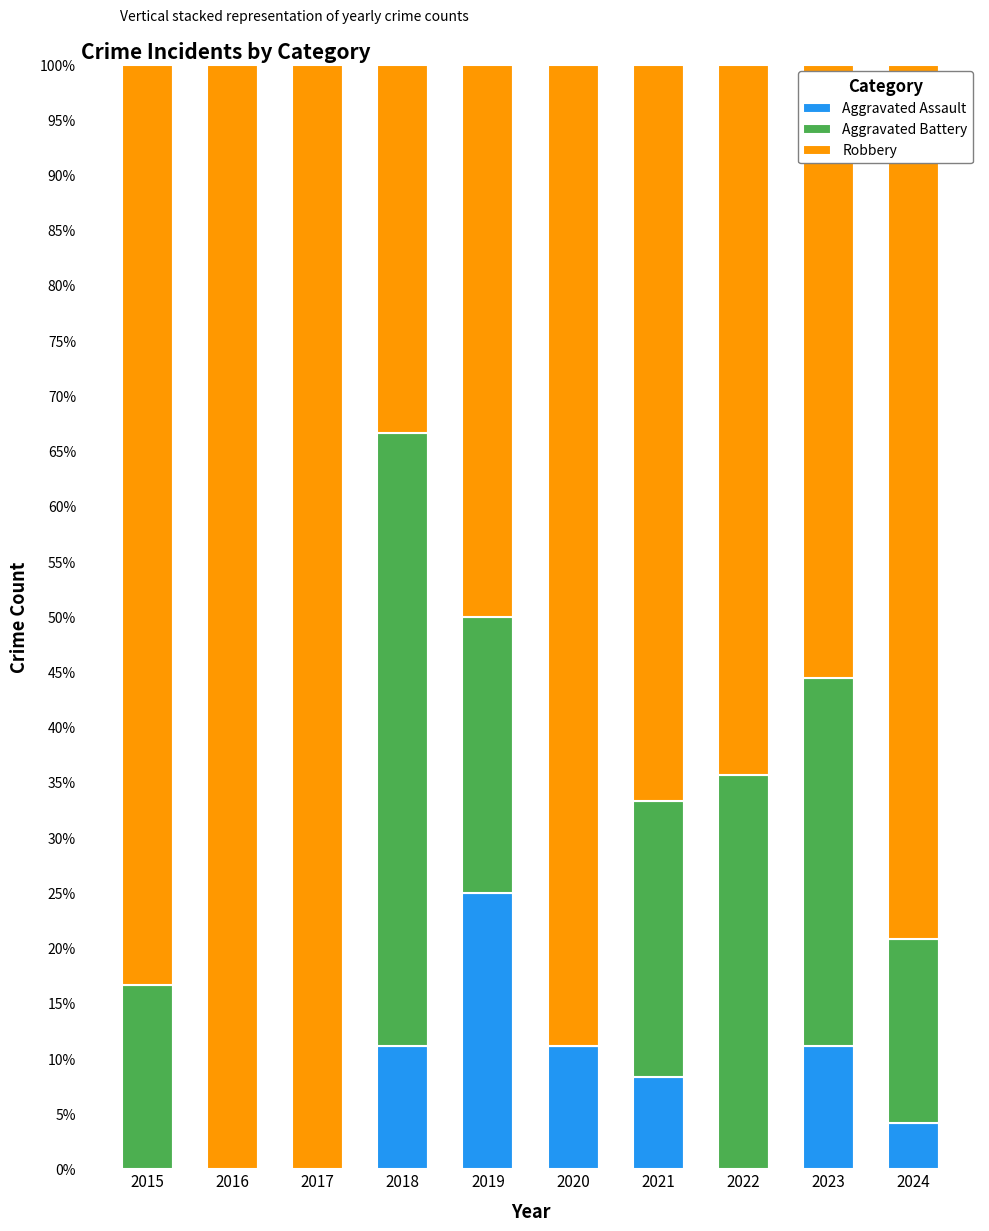

What is the sum of the Aggravated Assault values at 2020 and 2022?

11.1